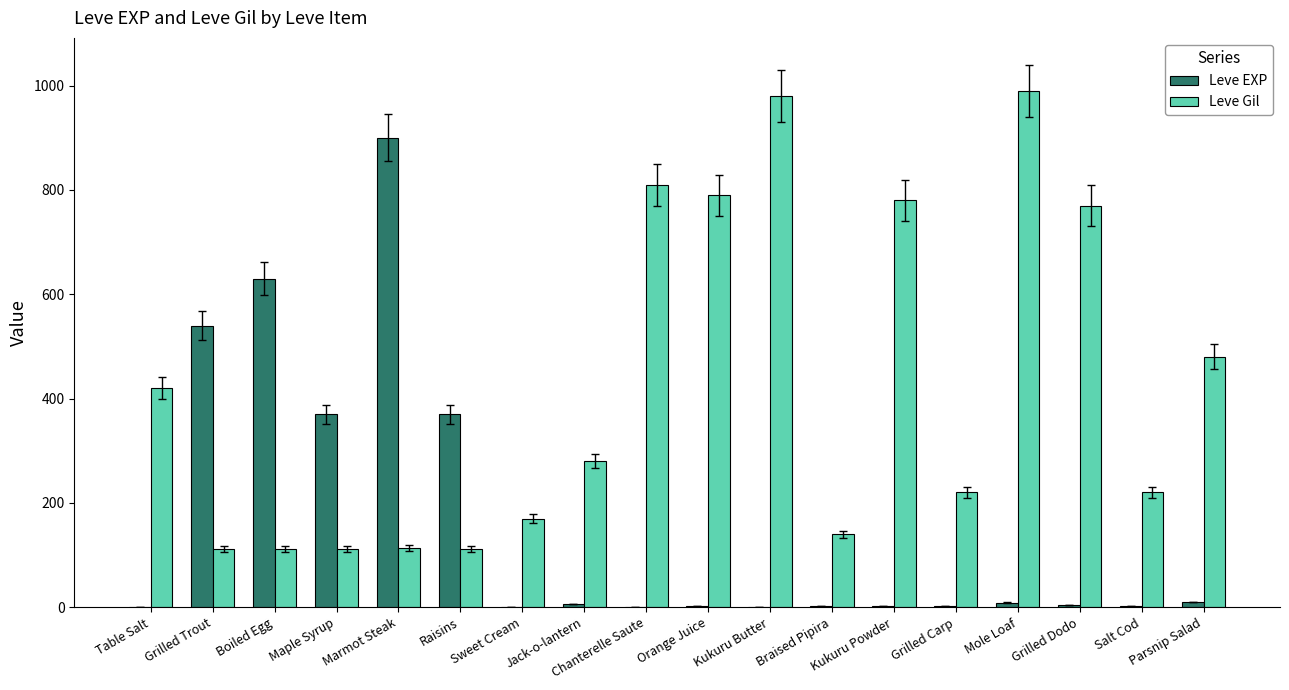

Where is Leve Gil nearest to the value 551?

Parsnip Salad